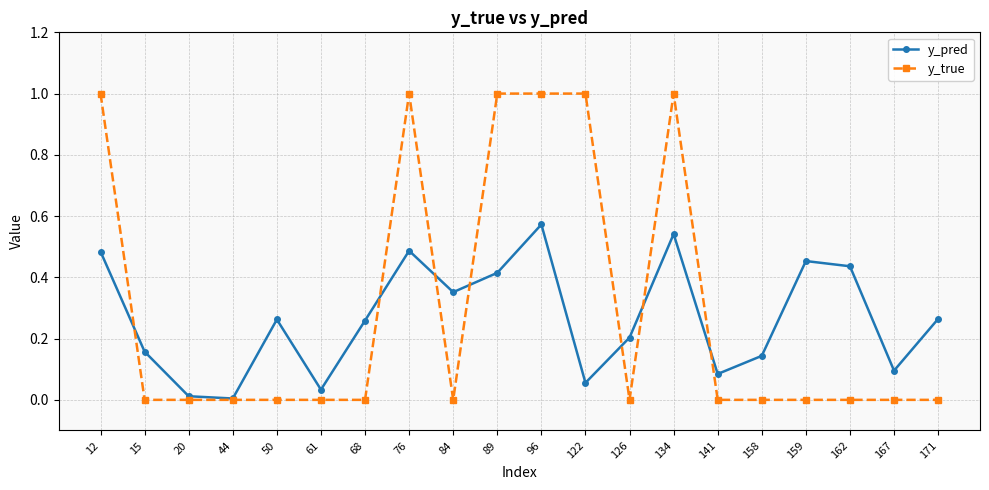

At which category does y_pred reach its first local peak?

50